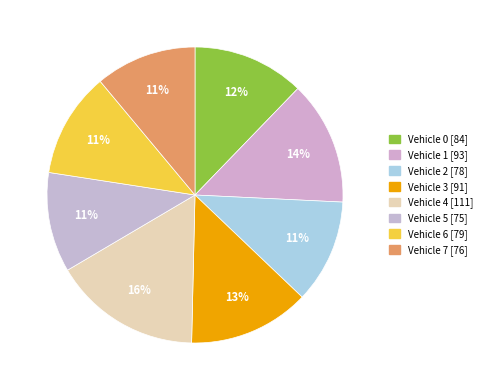

To the nearest percent, what is the average slice percentage?

12%